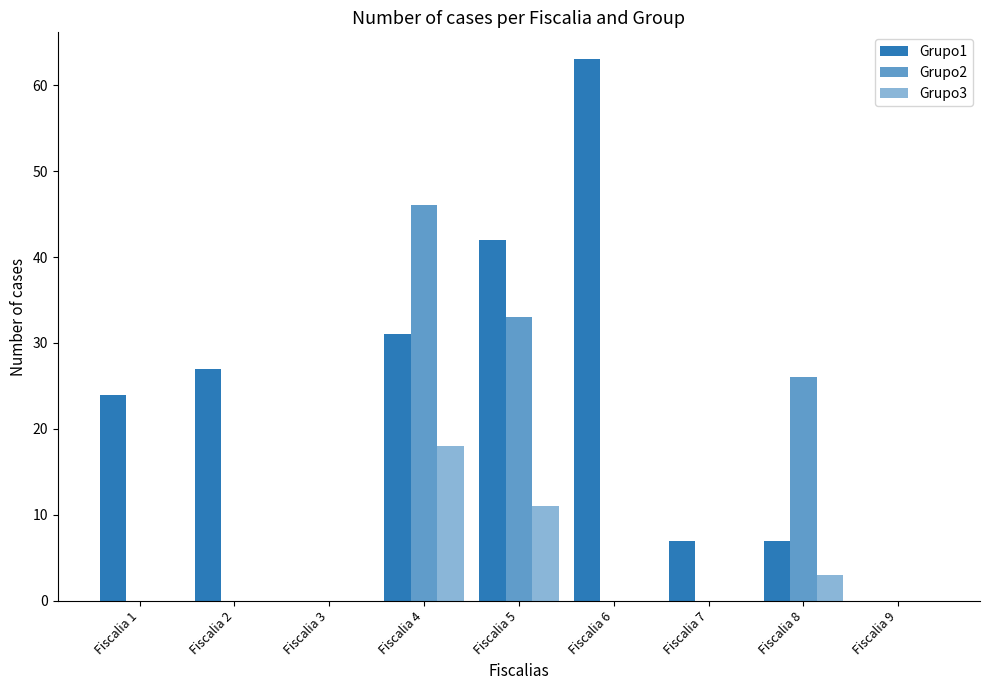

How many groups of bars are there?

9